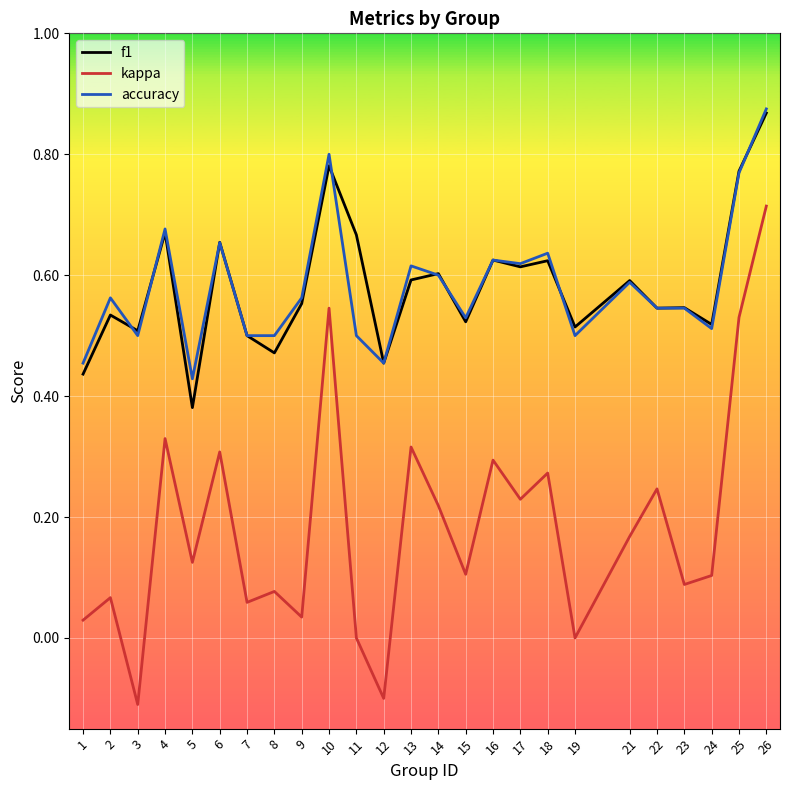

What is the total value across all series at 16?

1.5